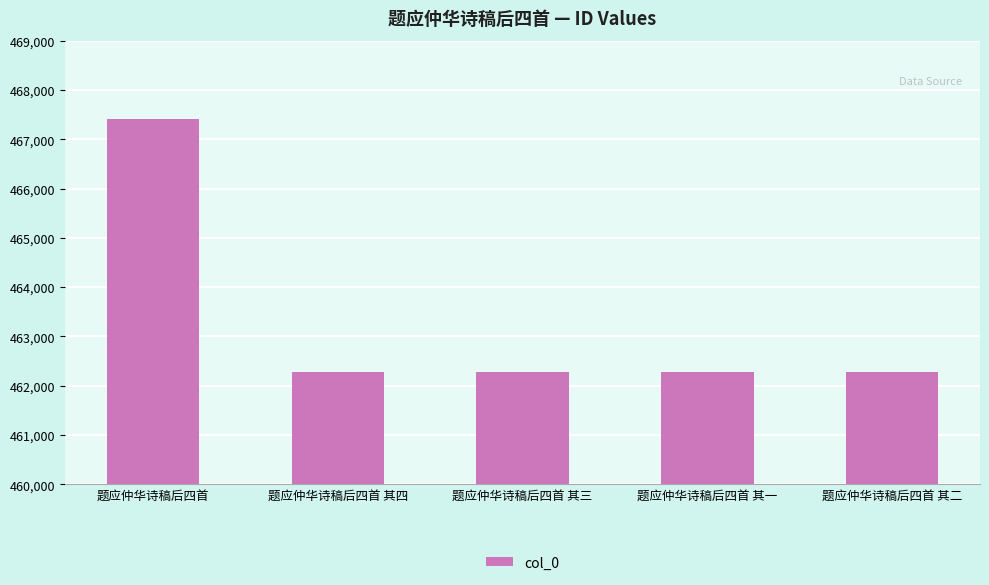

What is the label of the 1st bar from the left?

题应仲华诗稿后四首